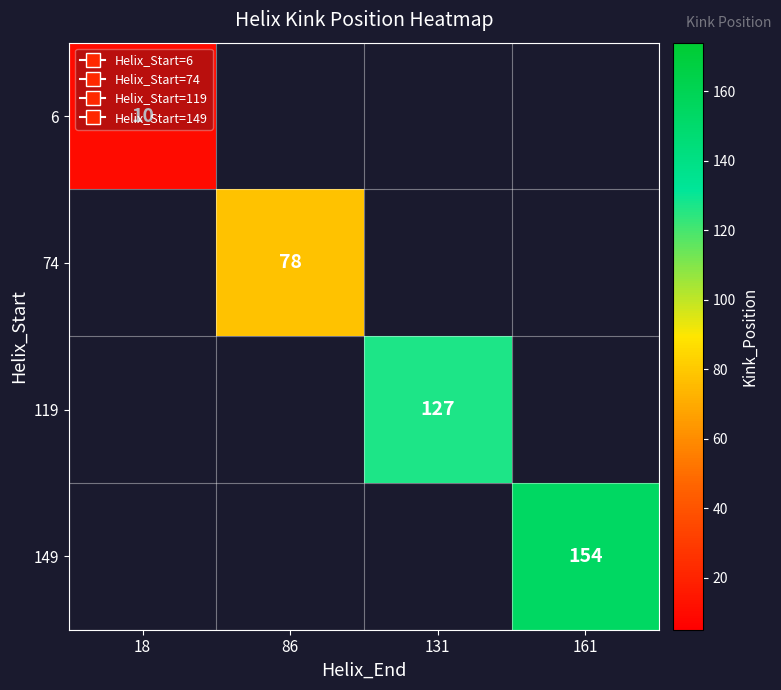

The value of 6 at 18 is 10. True or false?

True